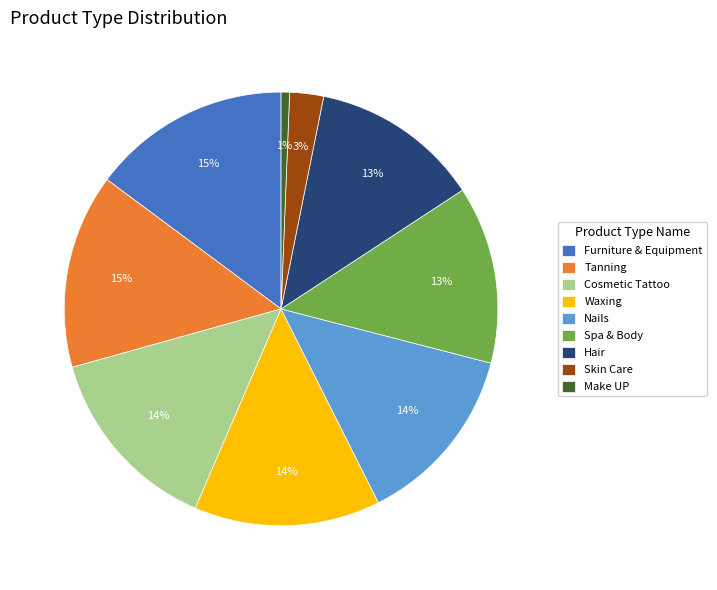

Between Make UP and Skin Care, which is larger?

Skin Care